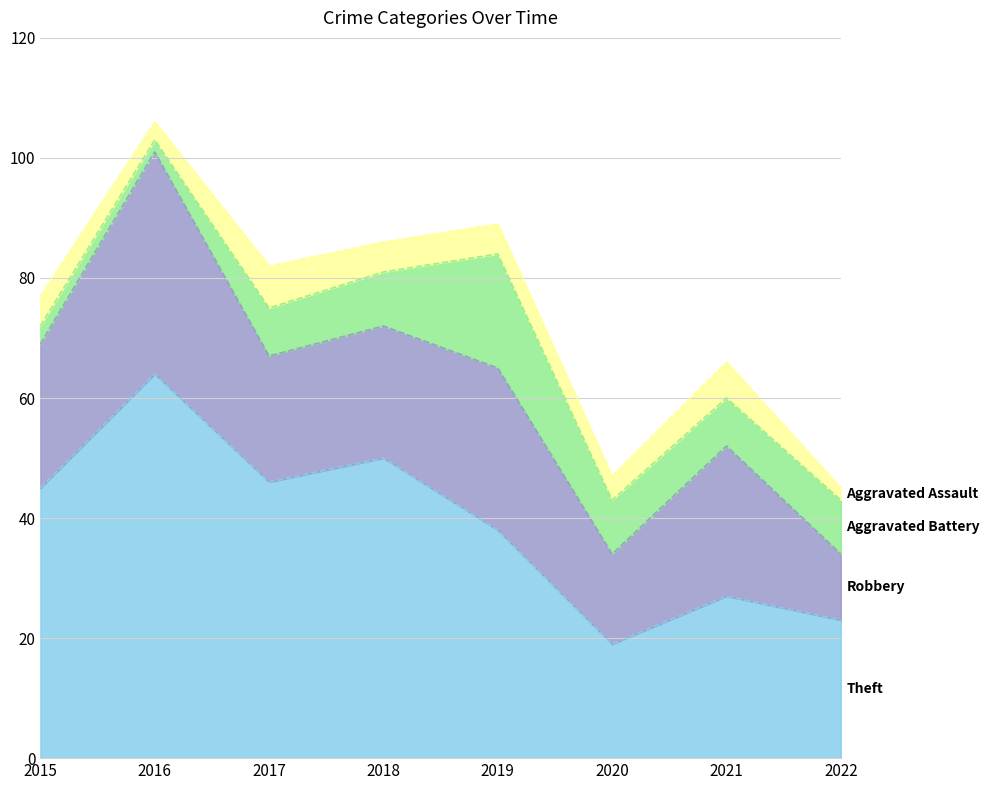

What is the difference between the maximum and minimum values in the Robbery series?

26